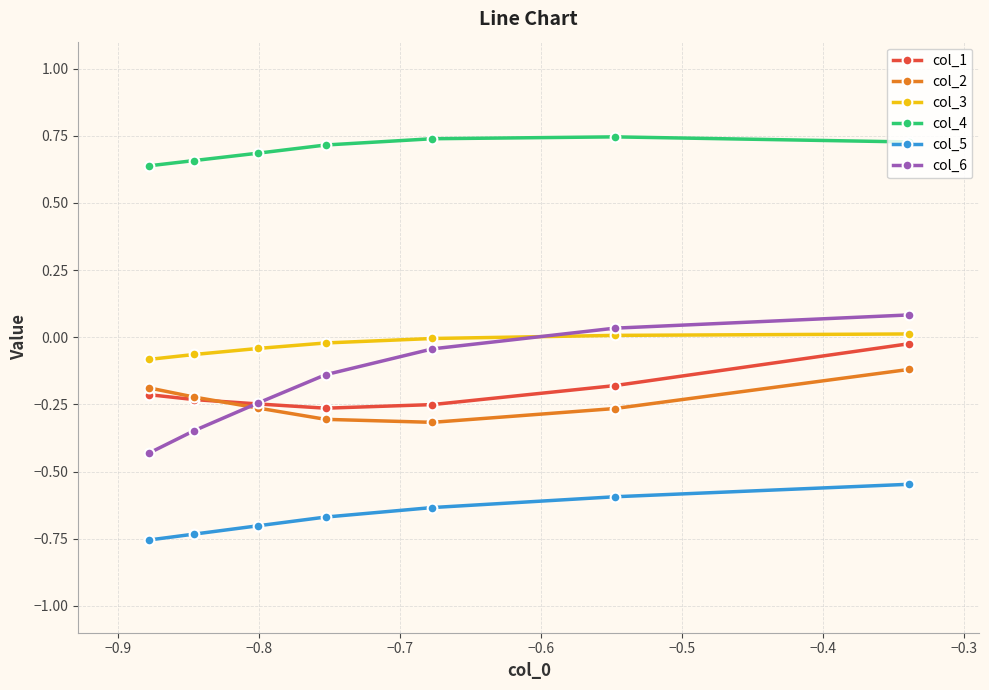

Which series has the widest spread of values?

col_6